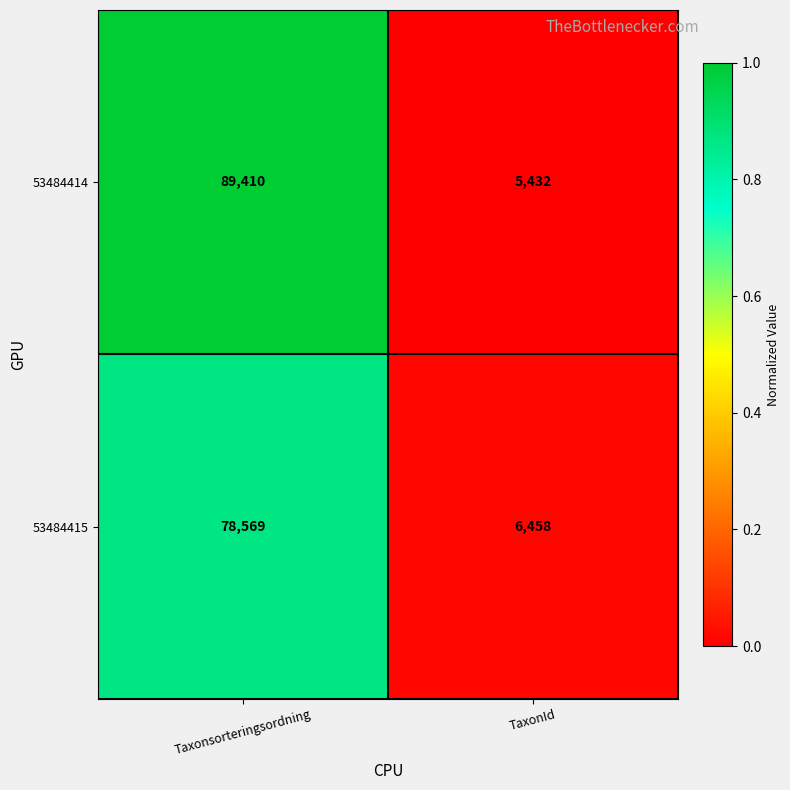

At which category is the sum across all series the highest?

Taxonsorteringsordning